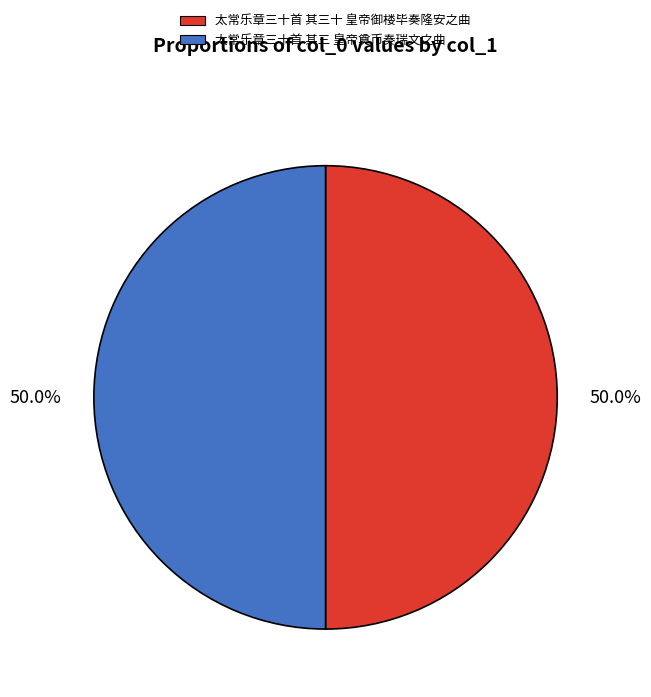

Approximately how many times larger is the value at 太常乐章三十首 其三十 皇帝御楼毕奏隆安之曲 compared to 太常乐章三十首 其三 皇帝奠币奏瑞文之曲?

1.0